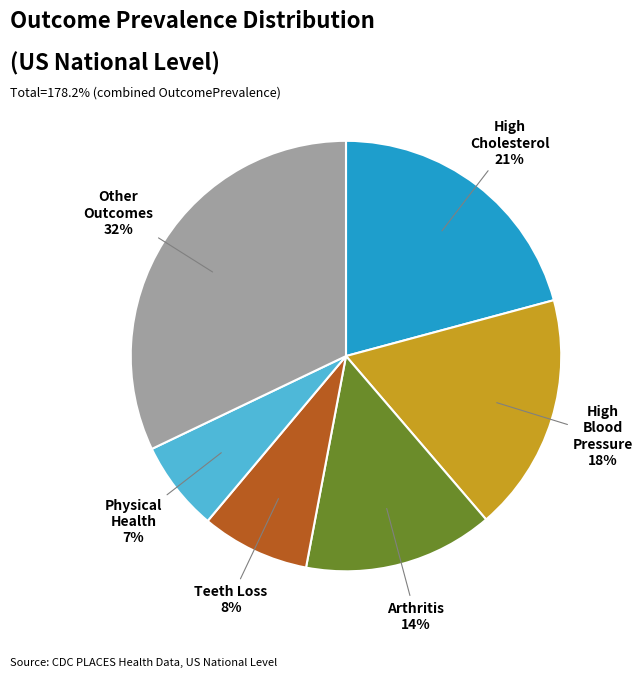

Is there any slice that represents more than half of the pie?

No